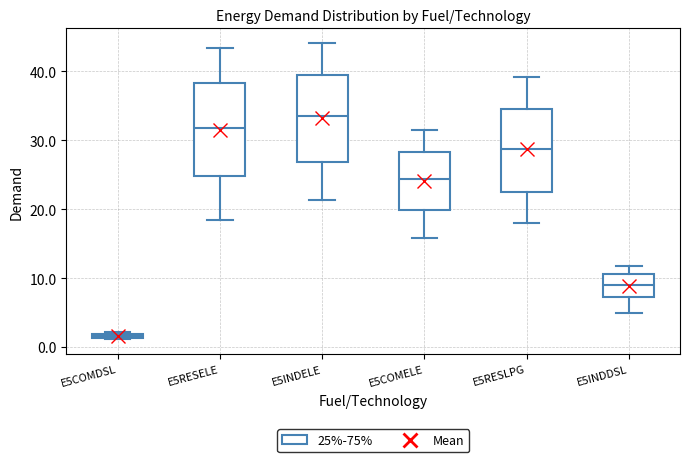

Where is the upper edge of the box for E5RESELE on the y-axis? The values are not printed on the chart, so give them approximately, as read against the axis.

38